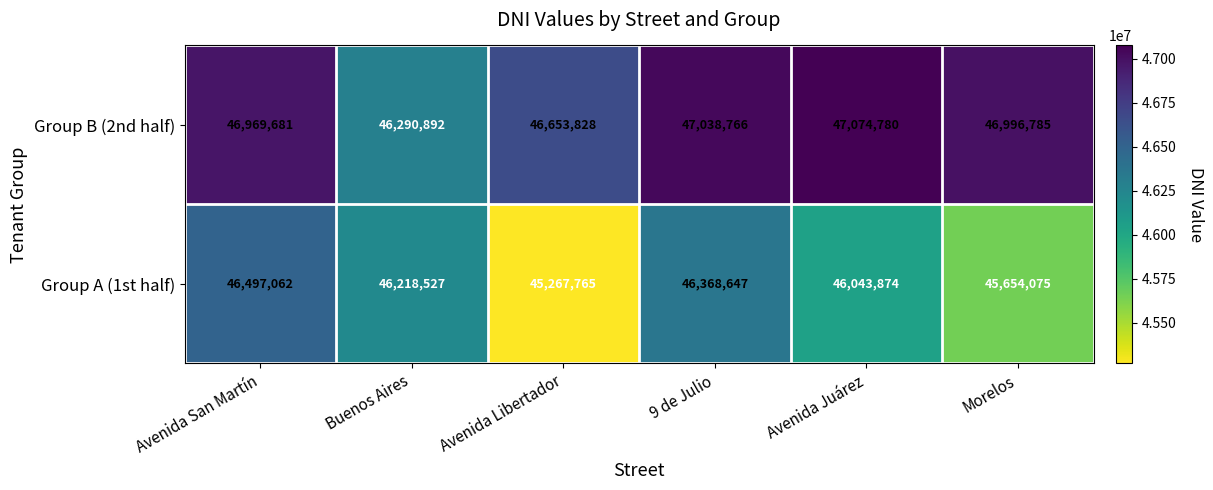

Reading left to right, list all the values displayed in this chart.

Group B (2nd half): 46969681	46290892	46653828	47038766	47074780	46996785
Group A (1st half): 46497062	46218527	45267765	46368647	46043874	45654075